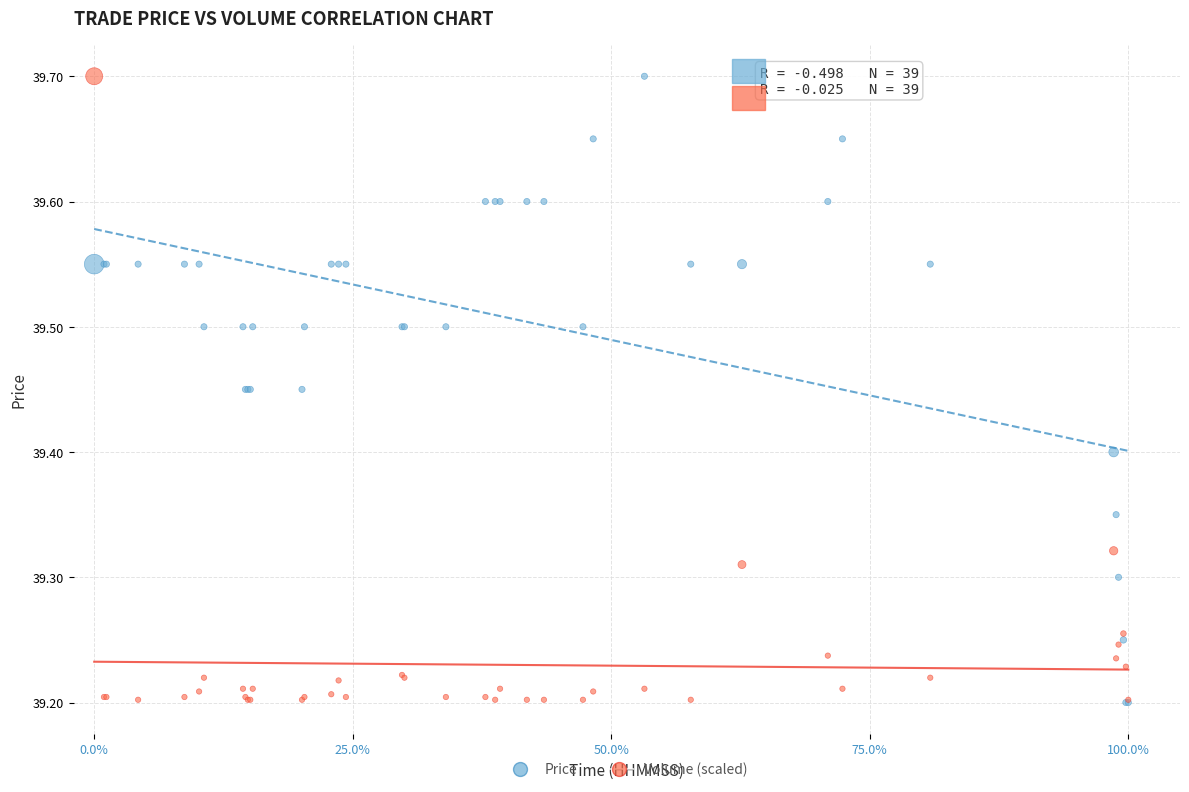

What are all the series names shown in the legend?

Price, Volume (scaled)